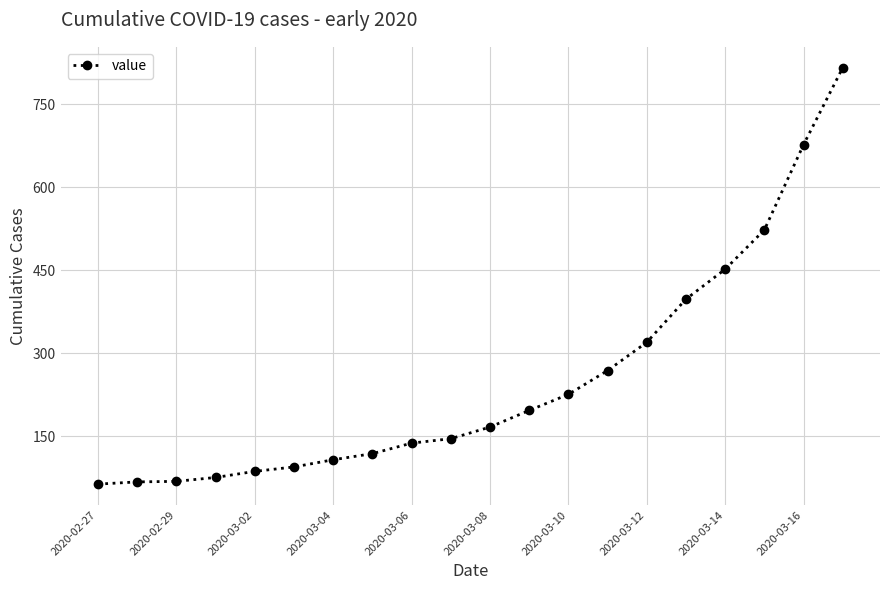

What is the smallest value displayed?

64